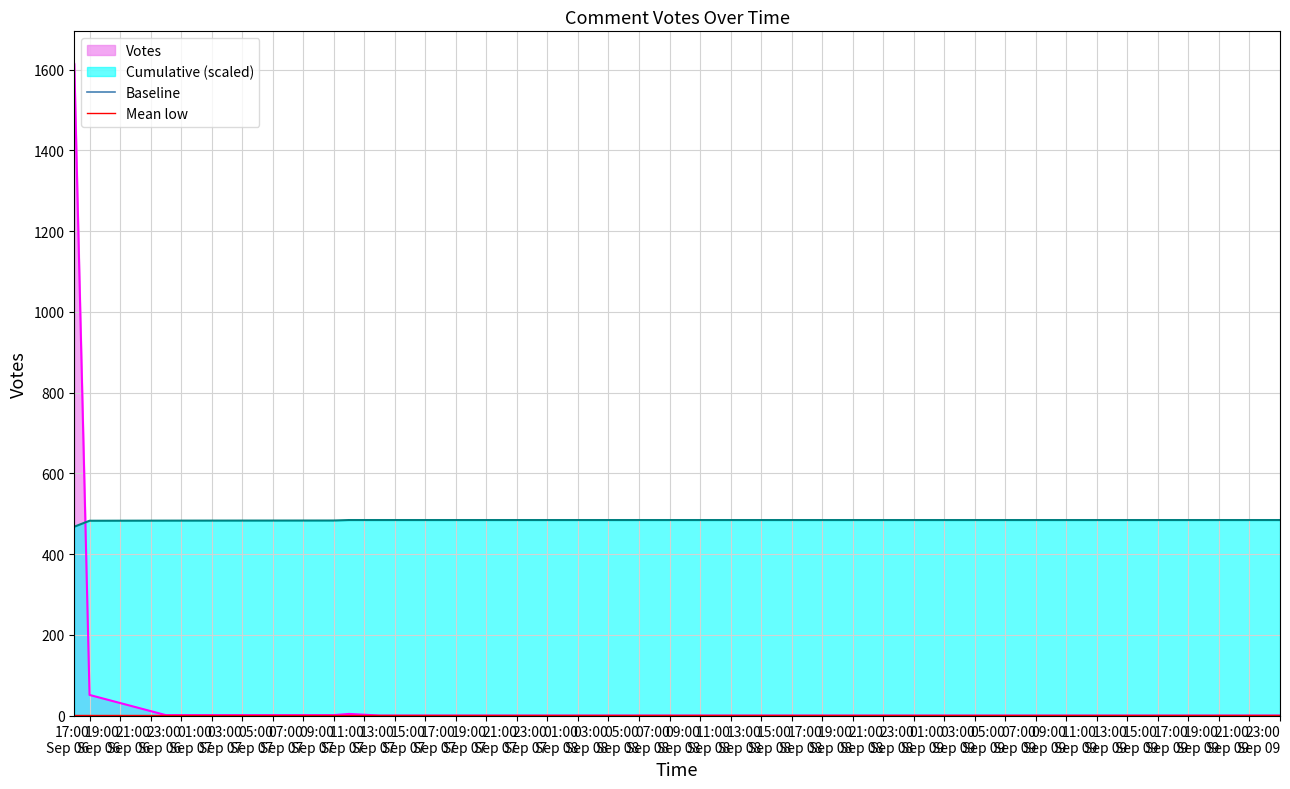

How many intersections are there between Votes and Cumulative (scaled)?

1